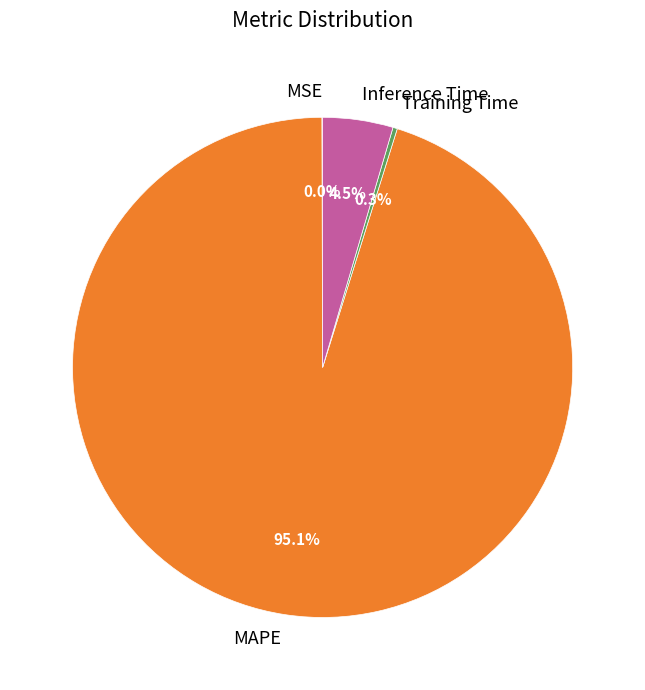

What is the largest slice in the pie chart?

MAPE